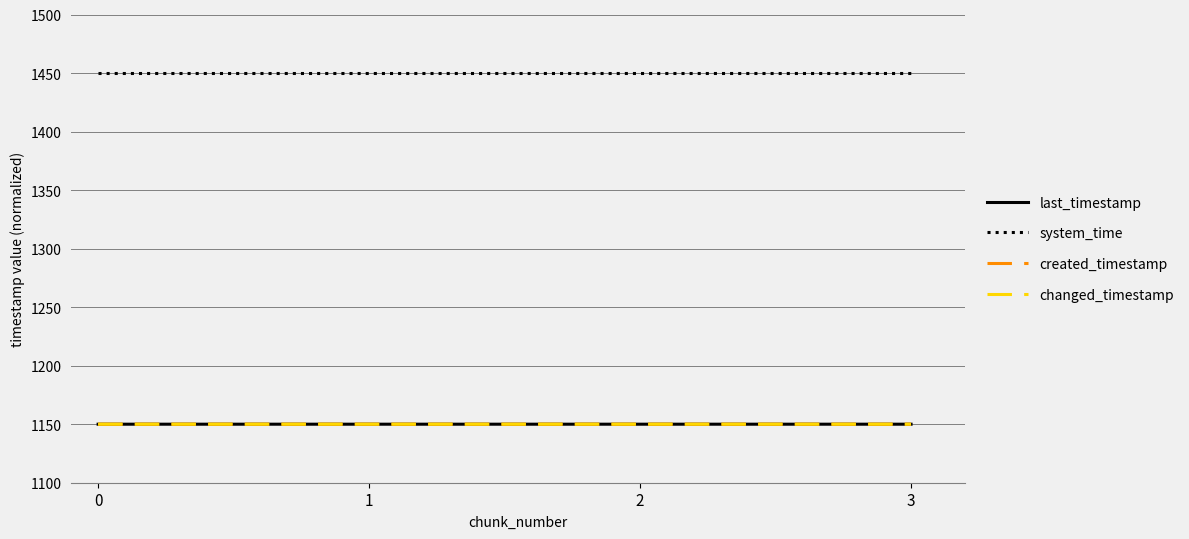

Which series has the largest range (max minus min)?

created_timestamp